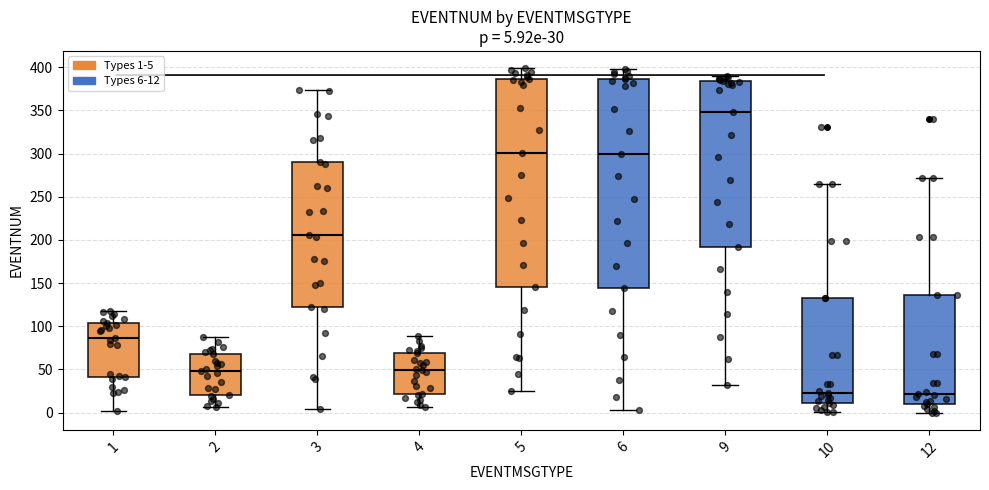

Which box has the highest median line?

9